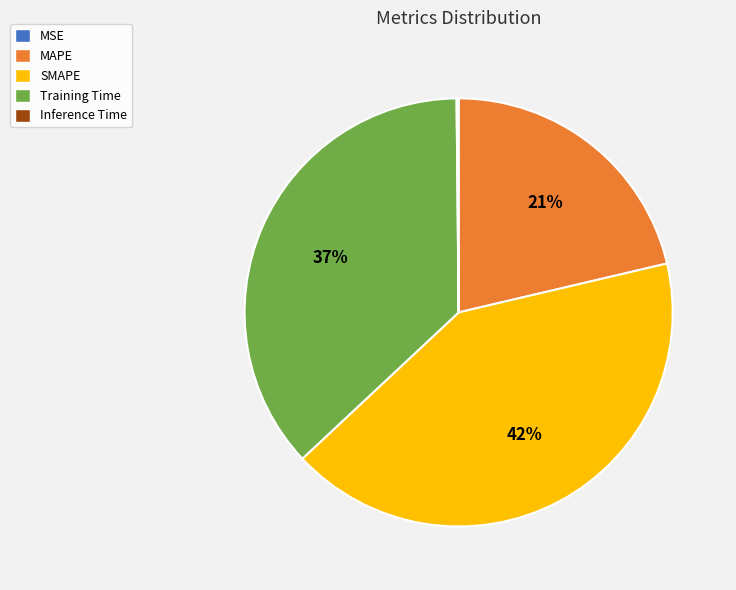

Is SMAPE the majority of the pie?

No